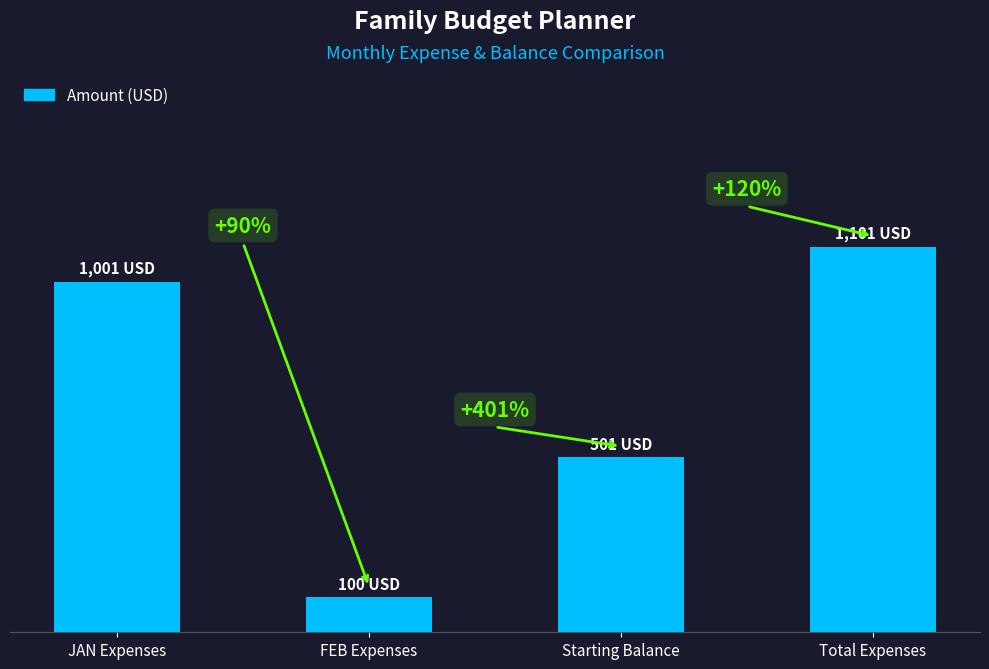

What is the minimum value shown in the chart?

100